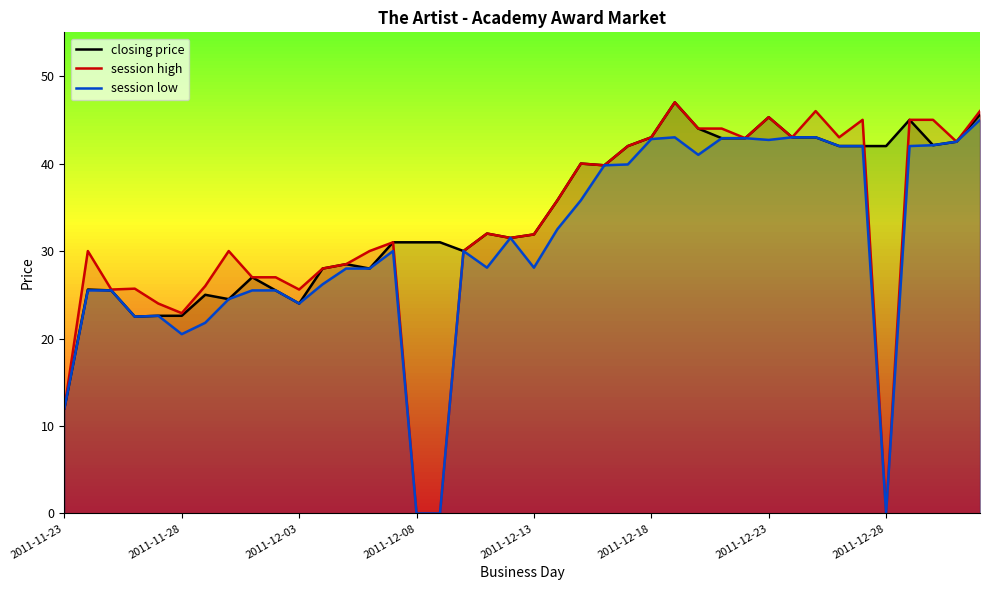

Rank the series by their average value, from highest to lowest.

closing price, session high, session low